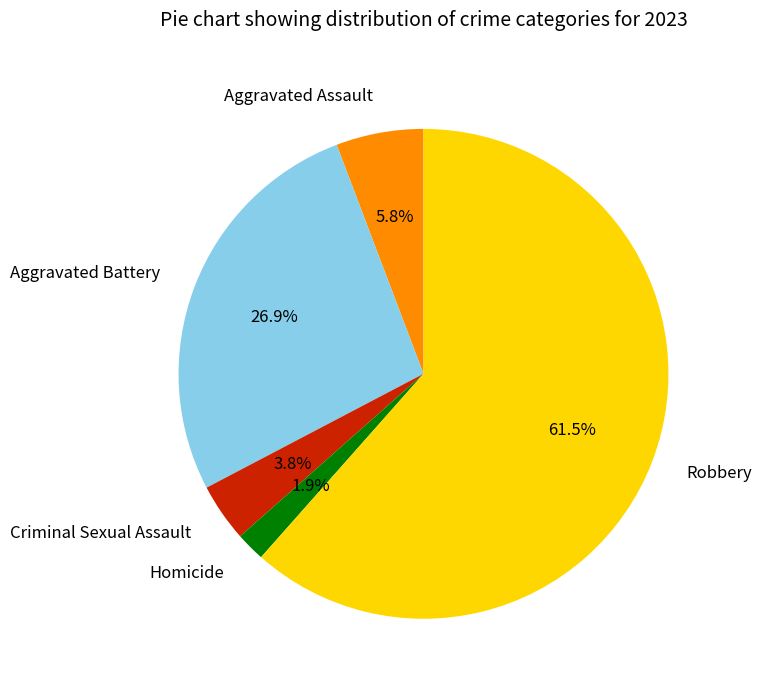

Between Aggravated Battery and Aggravated Assault, which is larger?

Aggravated Battery